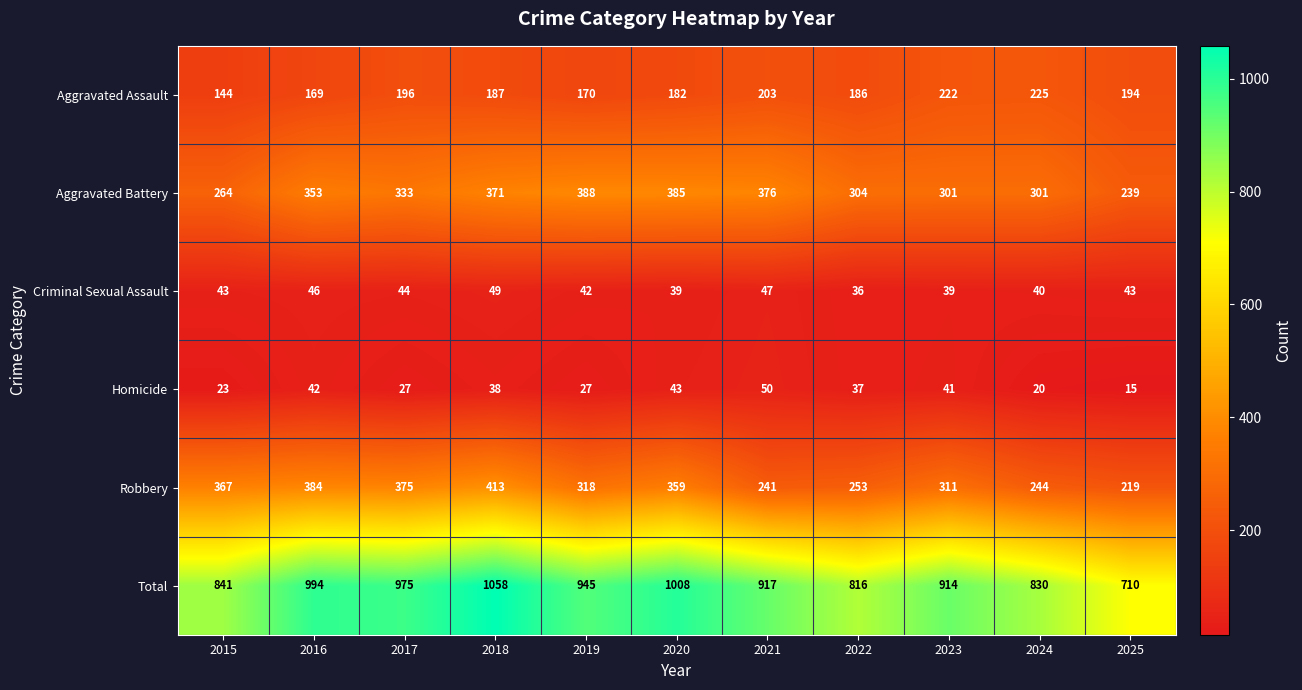

What is the difference between the second highest and minimum values in the Total series?

298